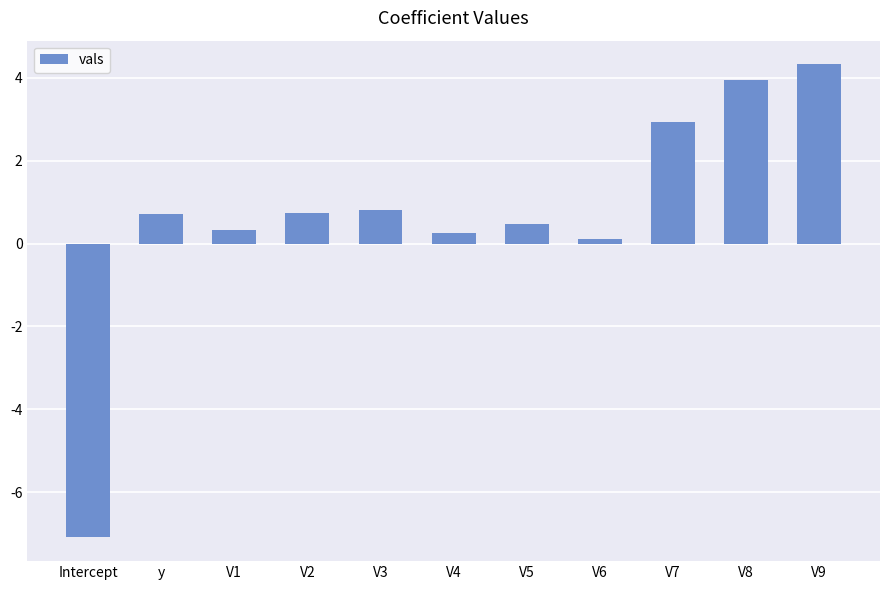

What is the value of the 7th bar from the left?

0.5